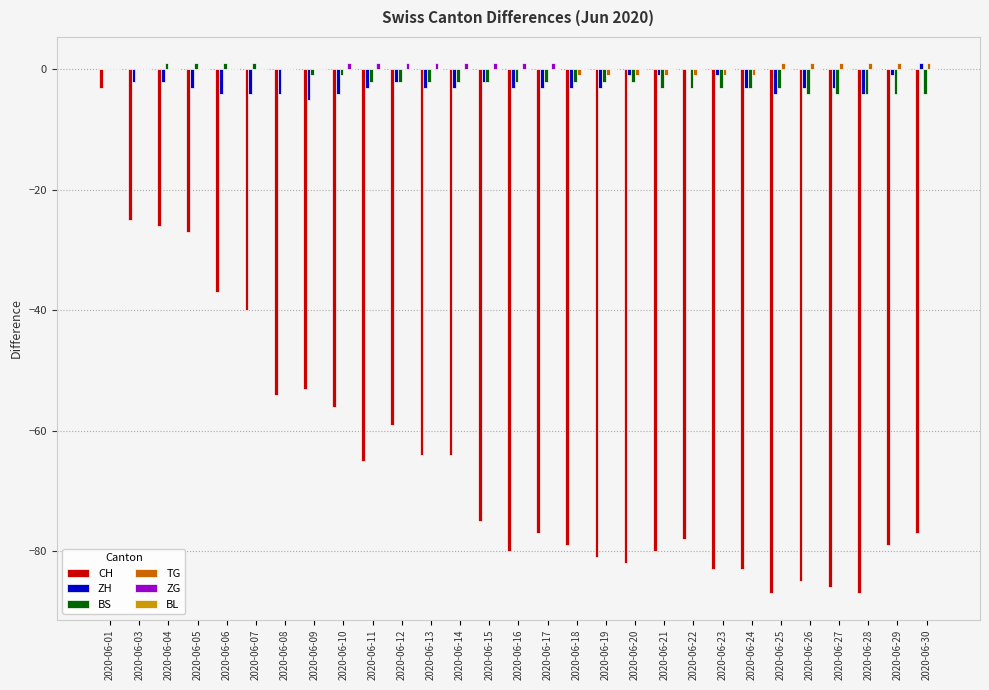

What is the total value across all series at 2020-06-24?

-90